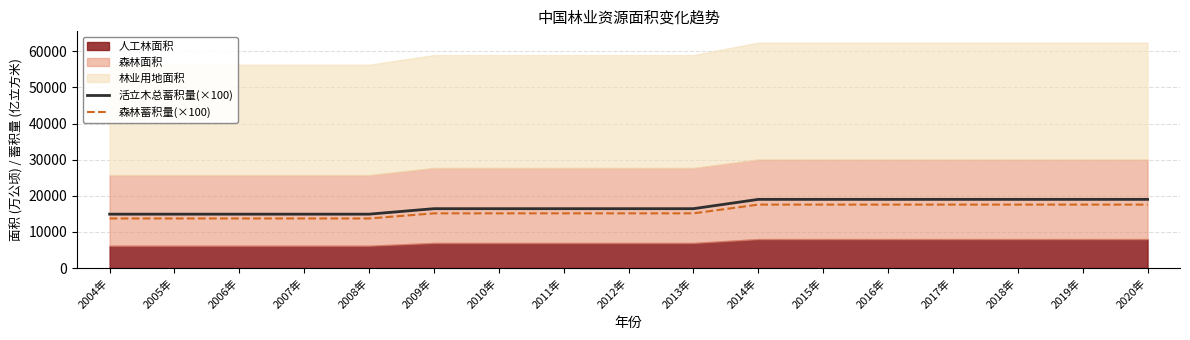

Is it true that 森林蓄积量(×100) equals 22576.0 at 2004年?

False